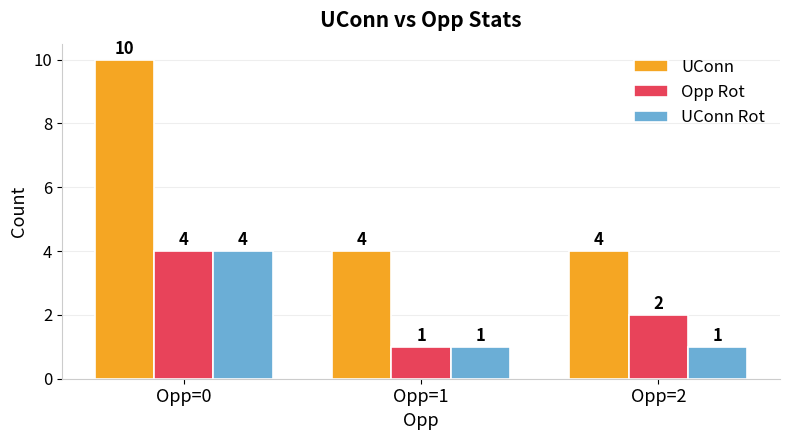

How many values in the UConn Rot series exceed 1?

1